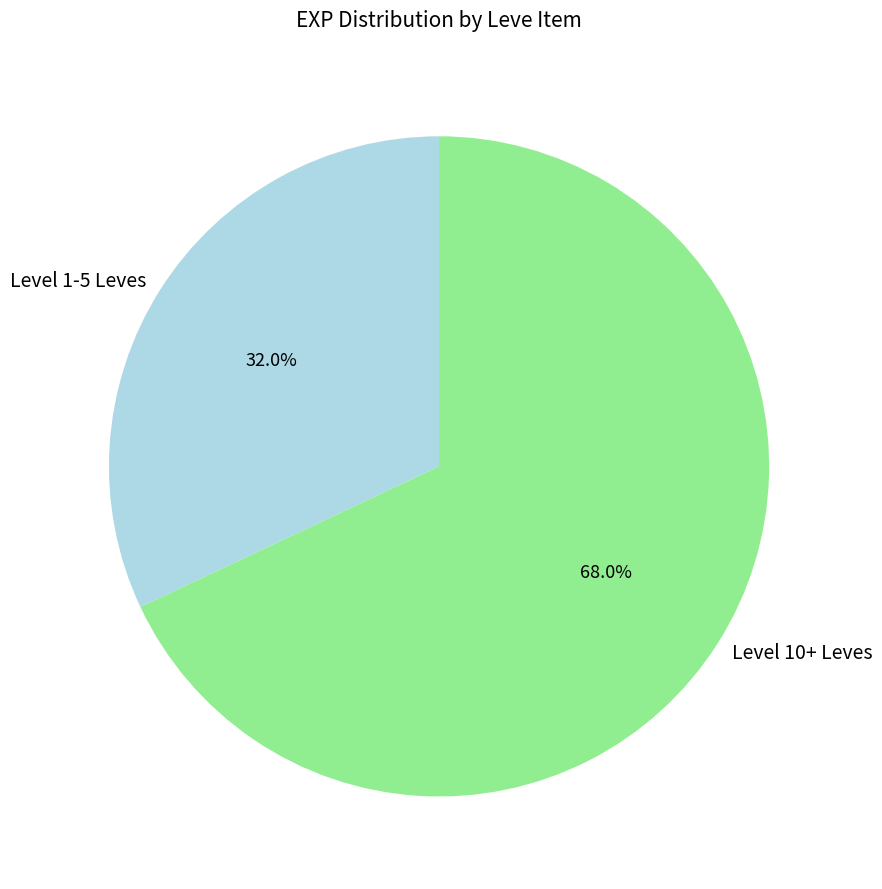

How many segments does this pie chart have?

2